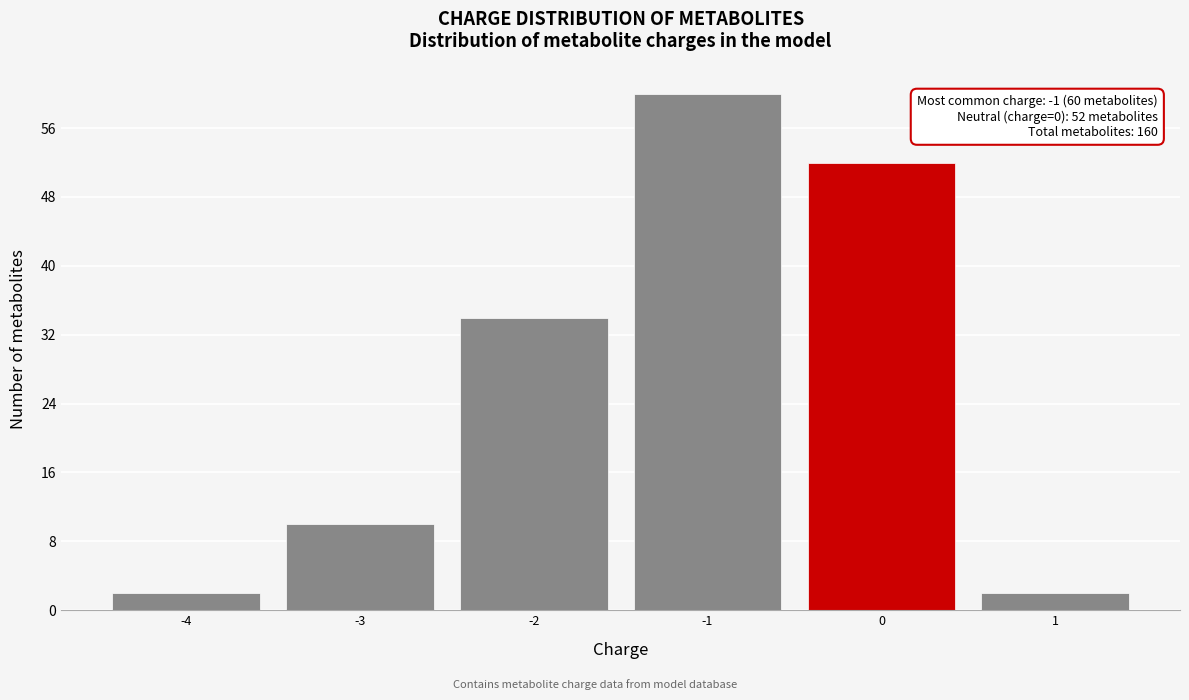

Which range on the x-axis has the tallest bar?

-1.5 to -0.5